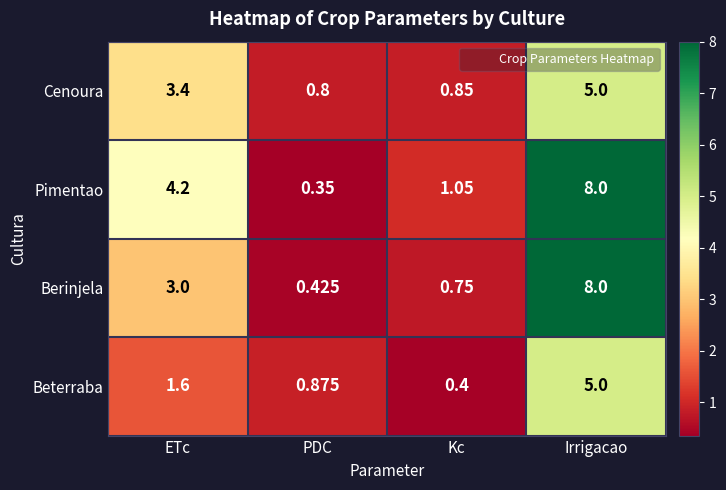

Where does the Beterraba series first go above 1?

ETc